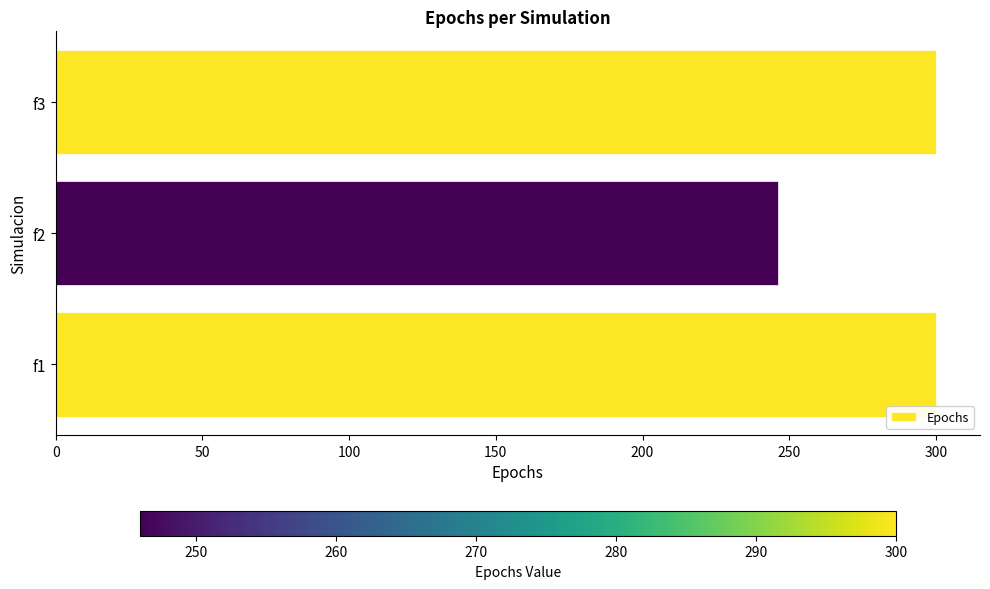

Reading top to bottom, what are all the values shown in this chart?

f3=300	f2=246	f1=300